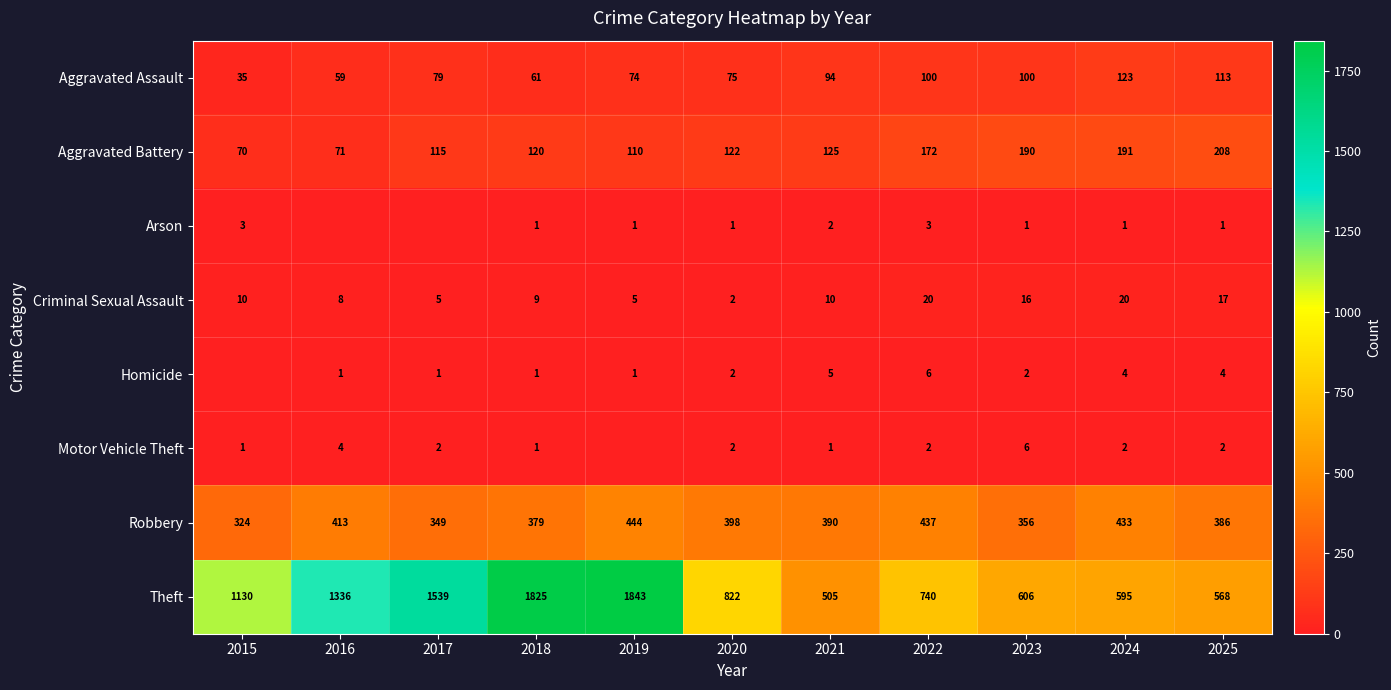

Between 2025 and 2023, which is larger?

2025